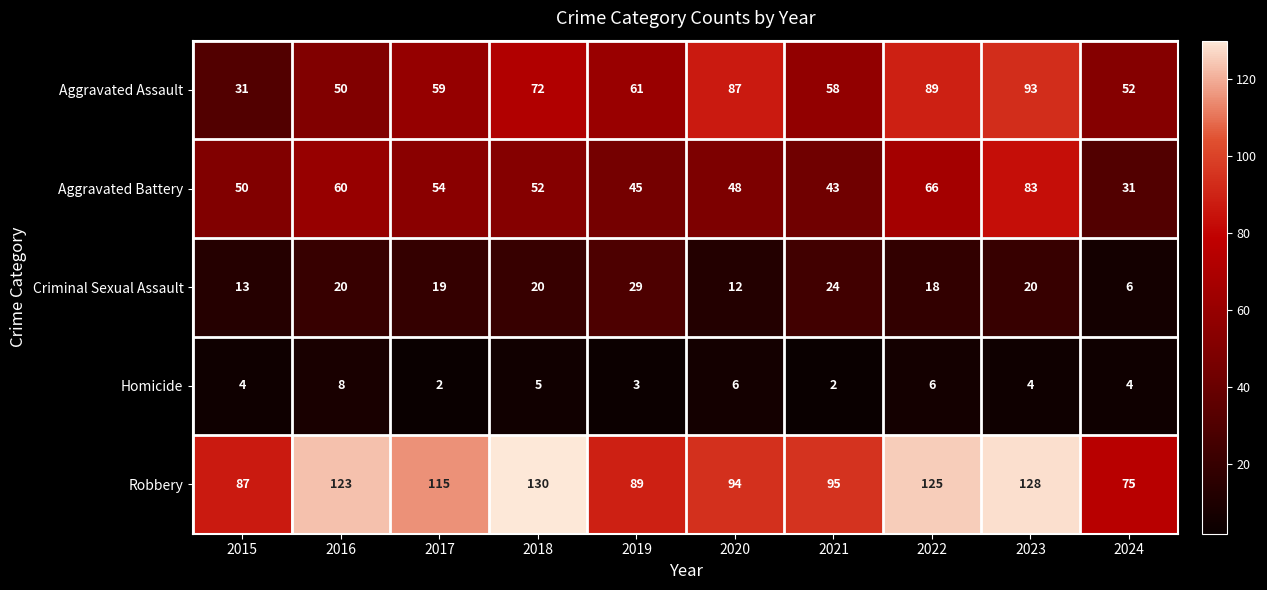

What is the sum of all Criminal Sexual Assault values?

181